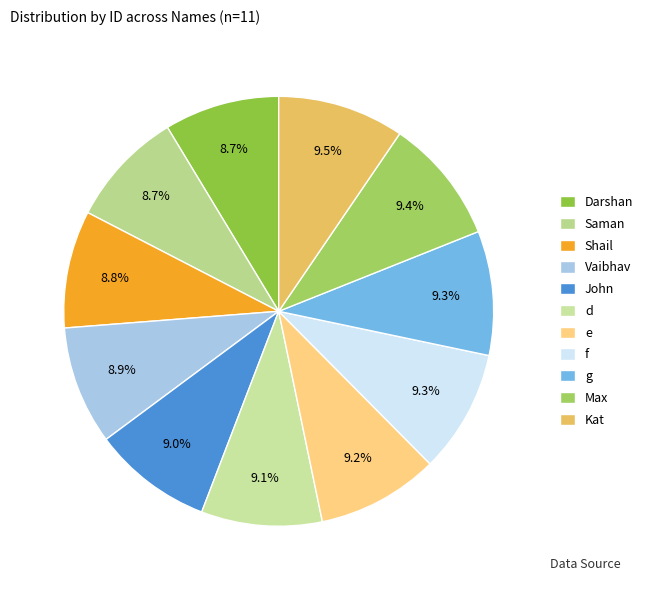

True or false: Darshan accounts for 21% of the total.

False